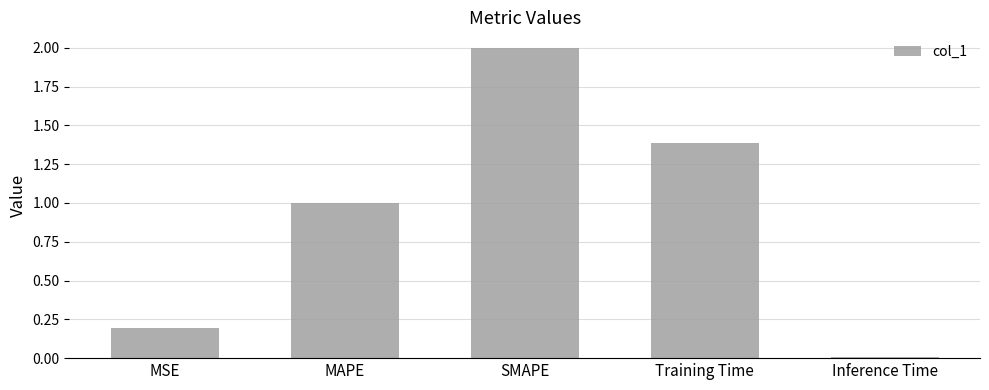

List the labels in order of value, largest first.

SMAPE, Training Time, MAPE, MSE, Inference Time